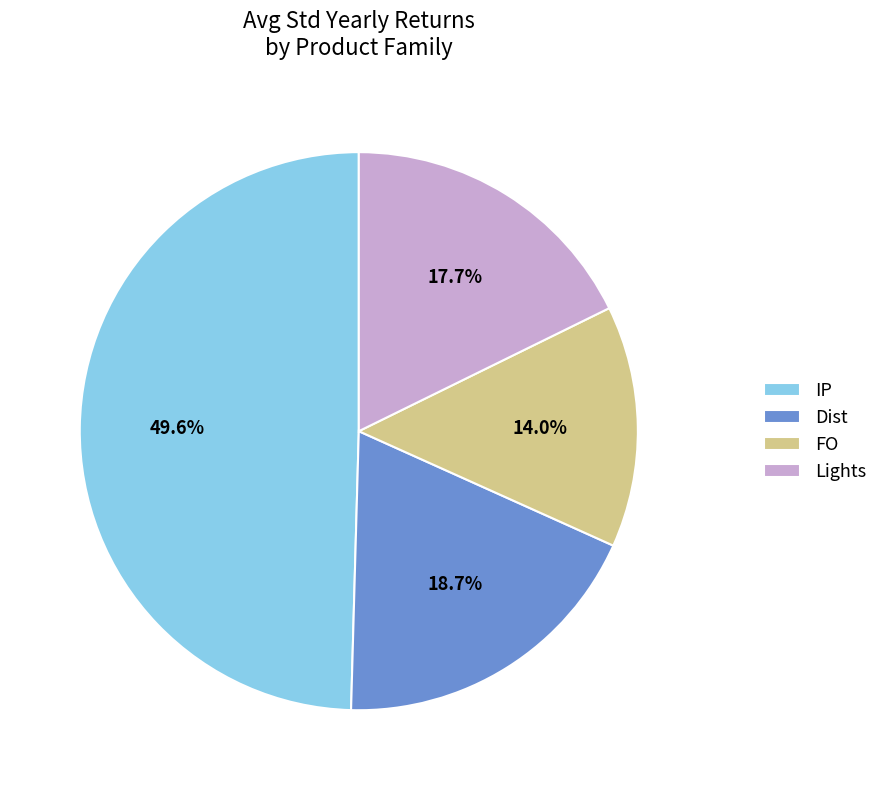

To the nearest percent, what portion does Lights represent?

18%